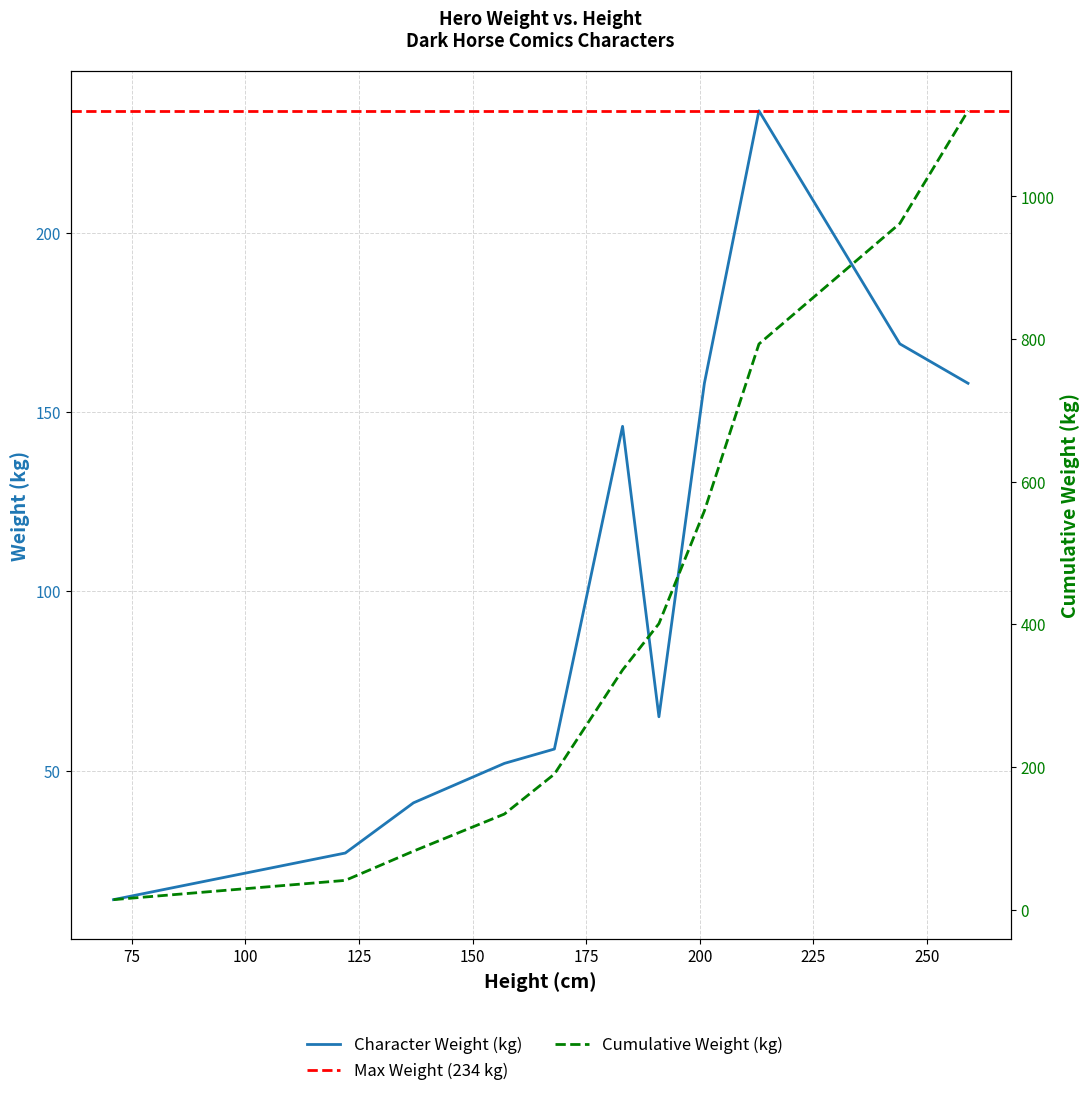

Is this an area chart (filled region under the line)?

No